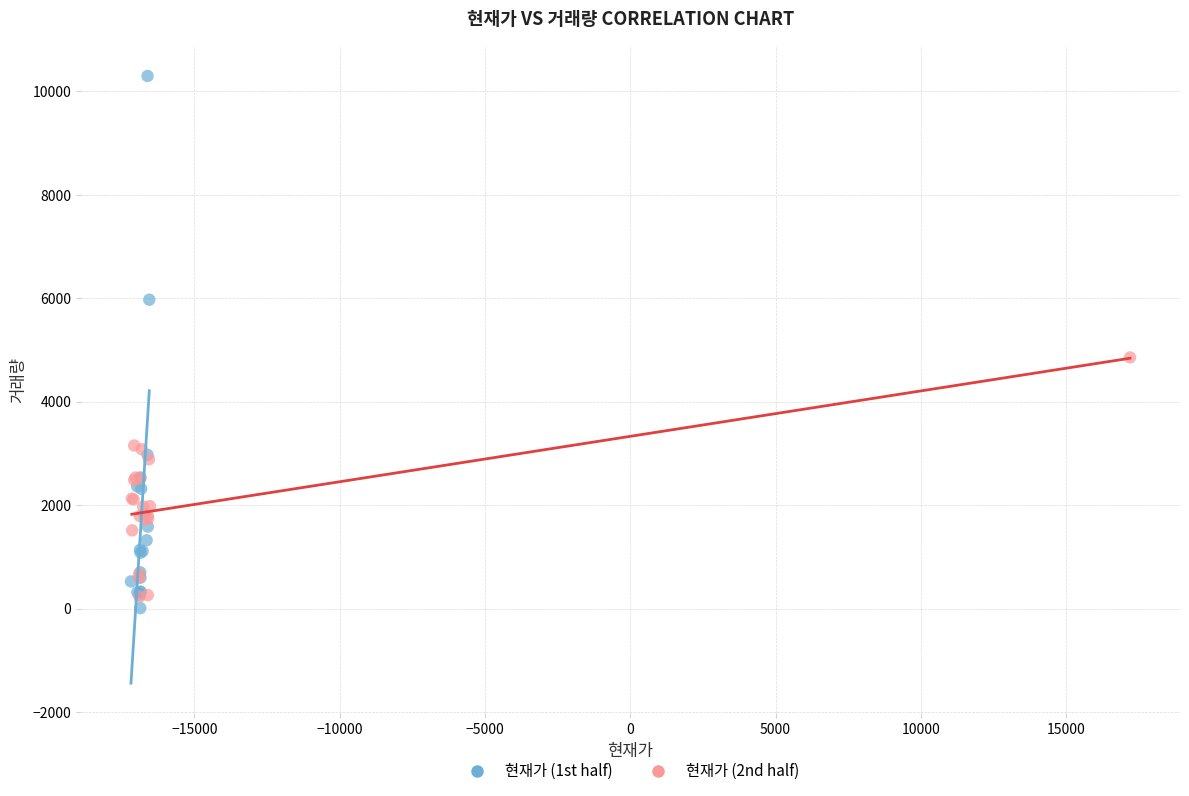

What are all the series names shown in the legend?

현재가 (1st half), 현재가 (2nd half)